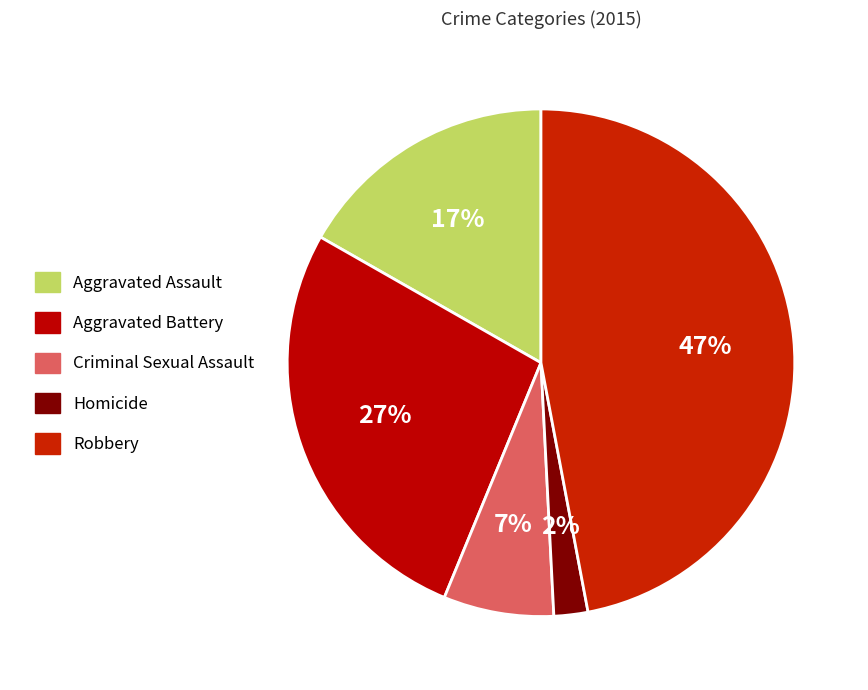

True or false: Aggravated Assault accounts for 11% of the total.

False